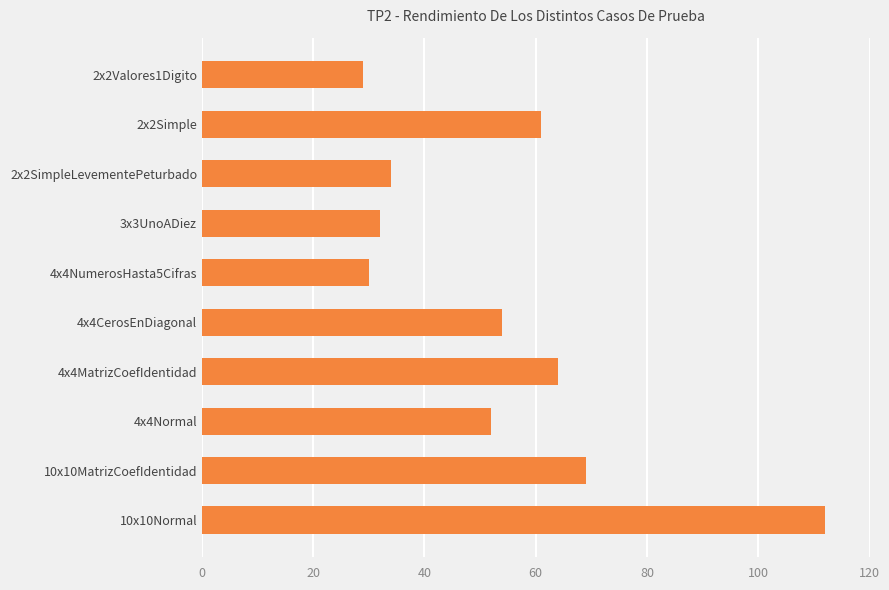

What is the sum of all values?

537